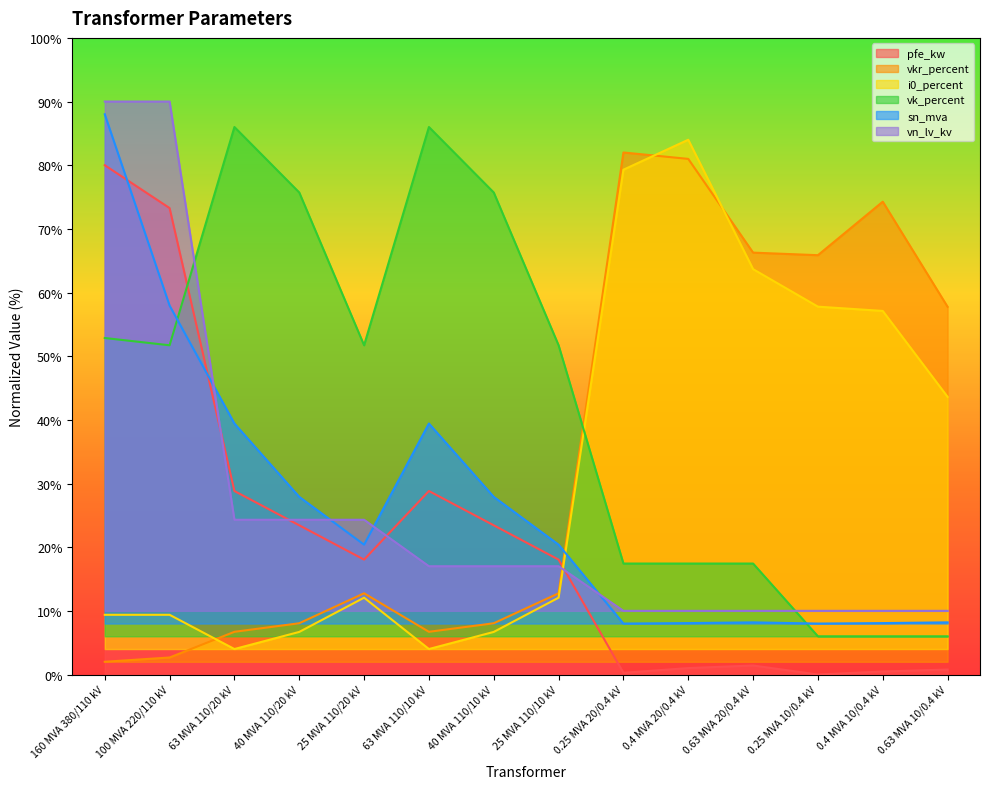

What is the difference between the highest and lowest values at 0.4 MVA 10/0.4 kV?

73.8